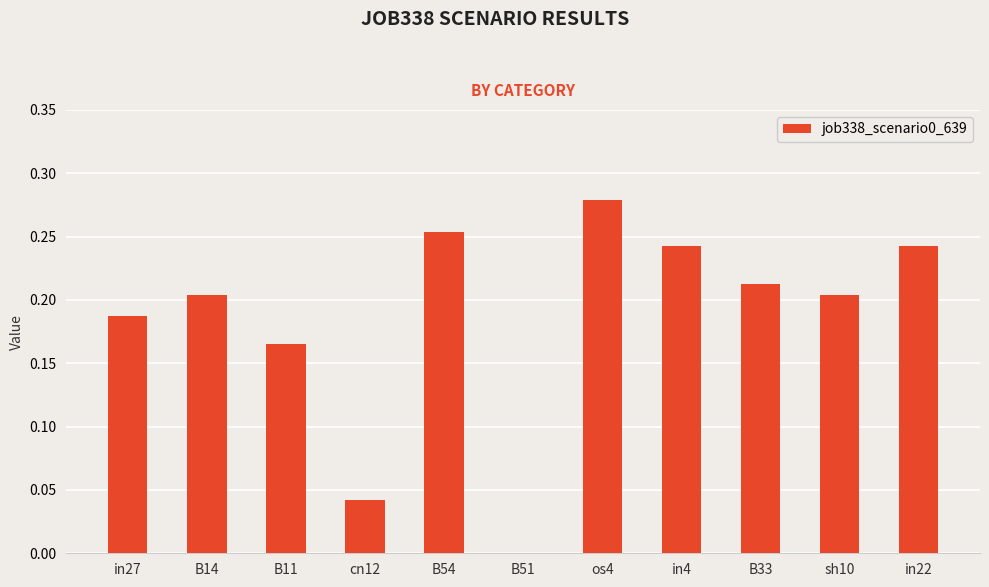

Which has a higher value, B11 or in4?

in4